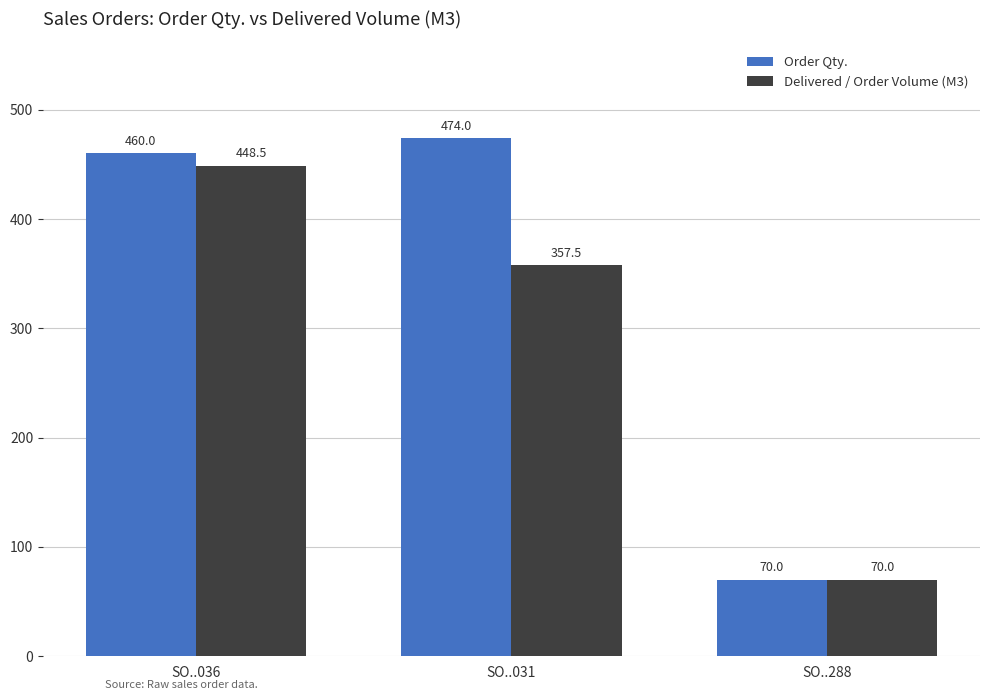

Which series has the largest total across all categories?

Order Qty.